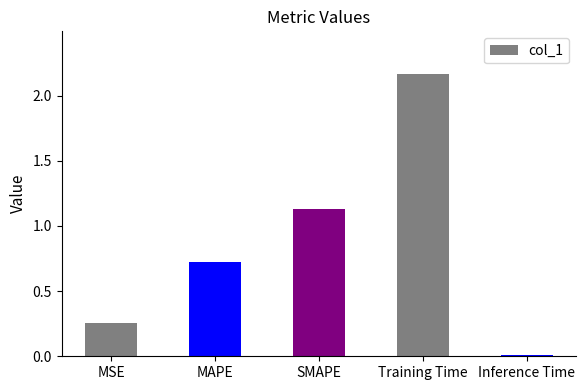

What is the difference between the maximum and second lowest values?

1.9